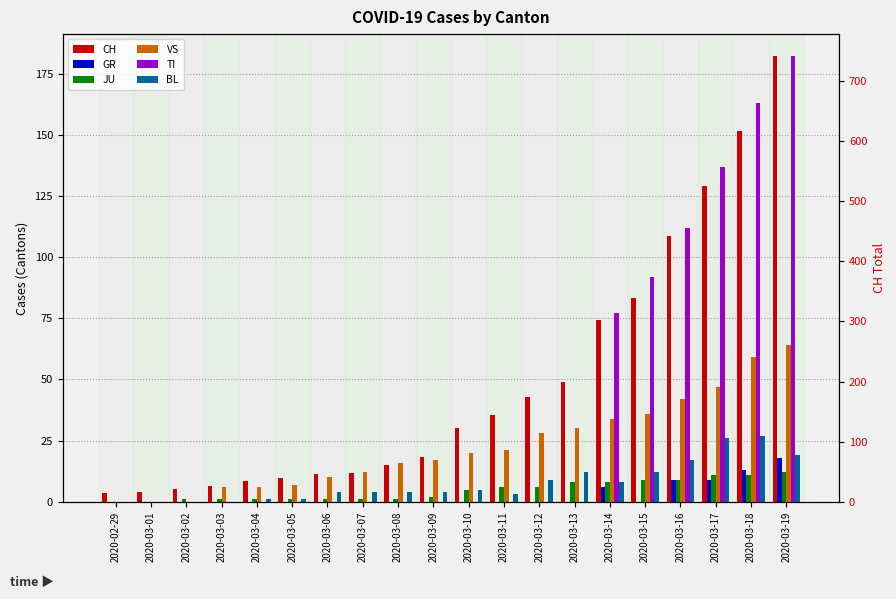

Which series changed the most between 2020-03-02 and 2020-03-03?

VS